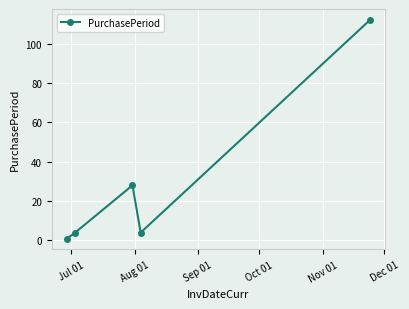

What is the greatest value displayed?

112